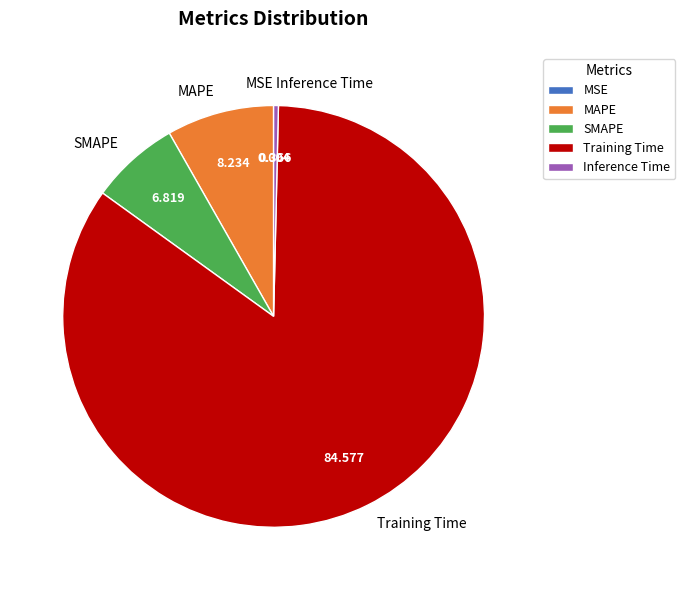

Is there any slice that represents more than half of the pie?

Yes